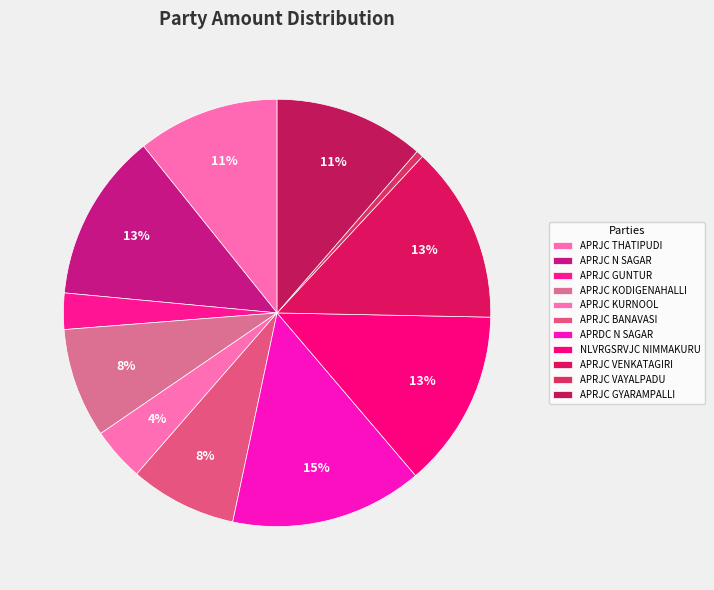

To the nearest percent, what is the difference between the largest and smallest slice percentages?

14%